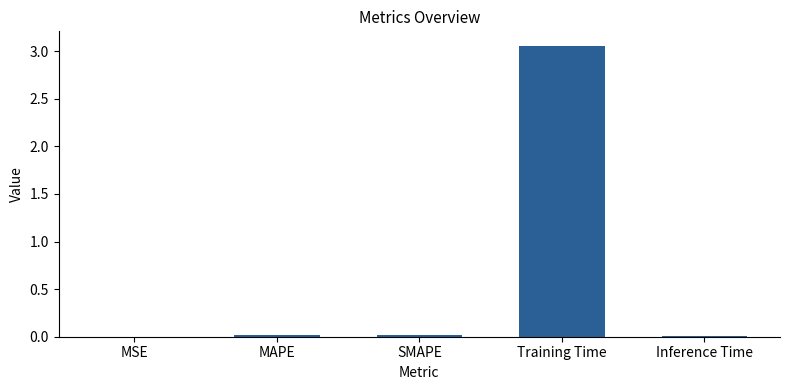

The value at MAPE is 0.0. True or false?

True